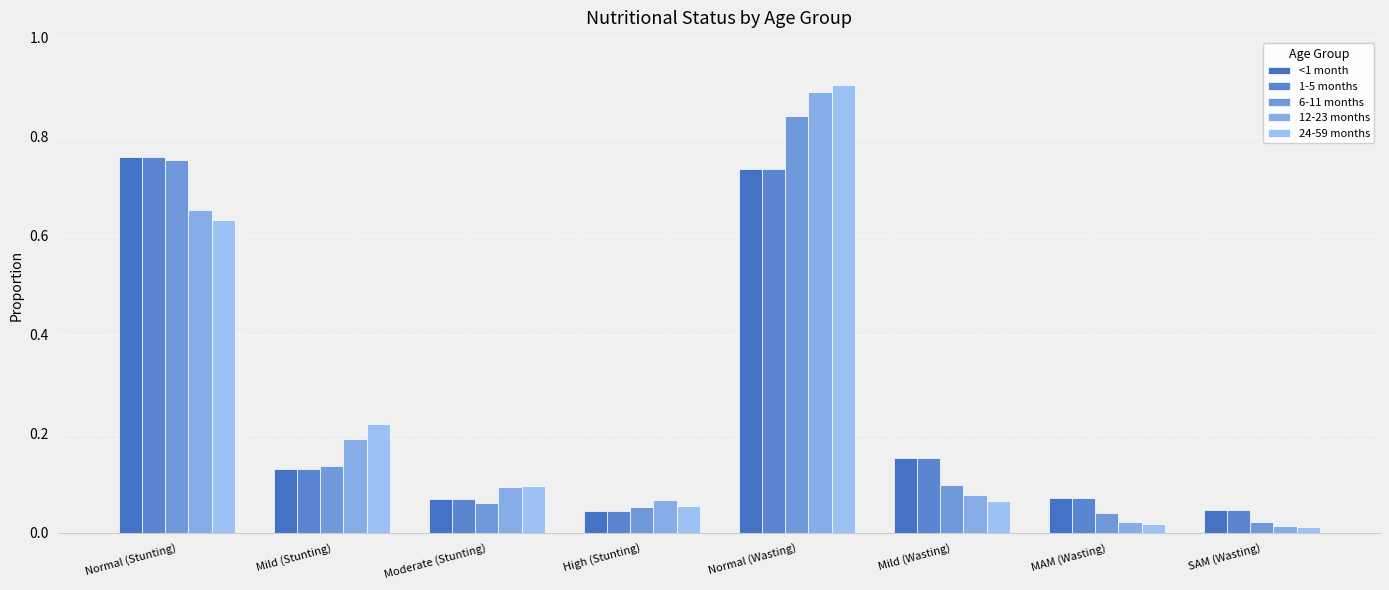

What value does the 24-59 months series have at Mild (Wasting)?

0.1